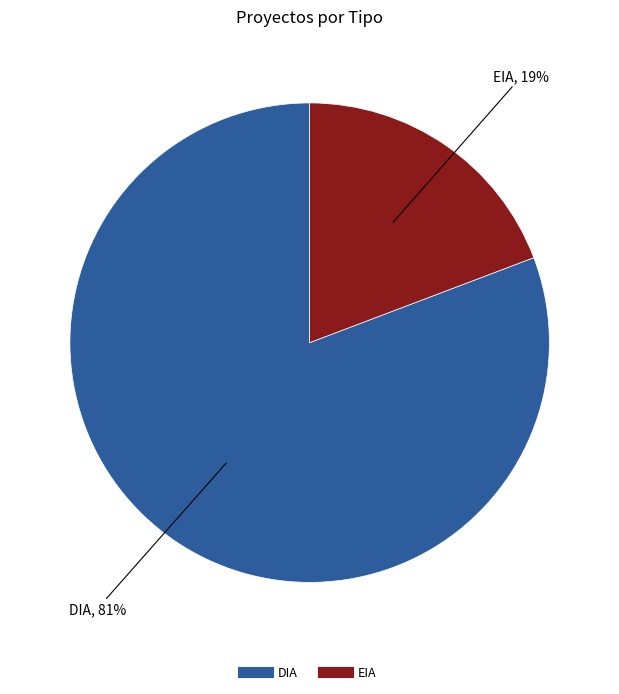

Which slice is the smallest?

EIA